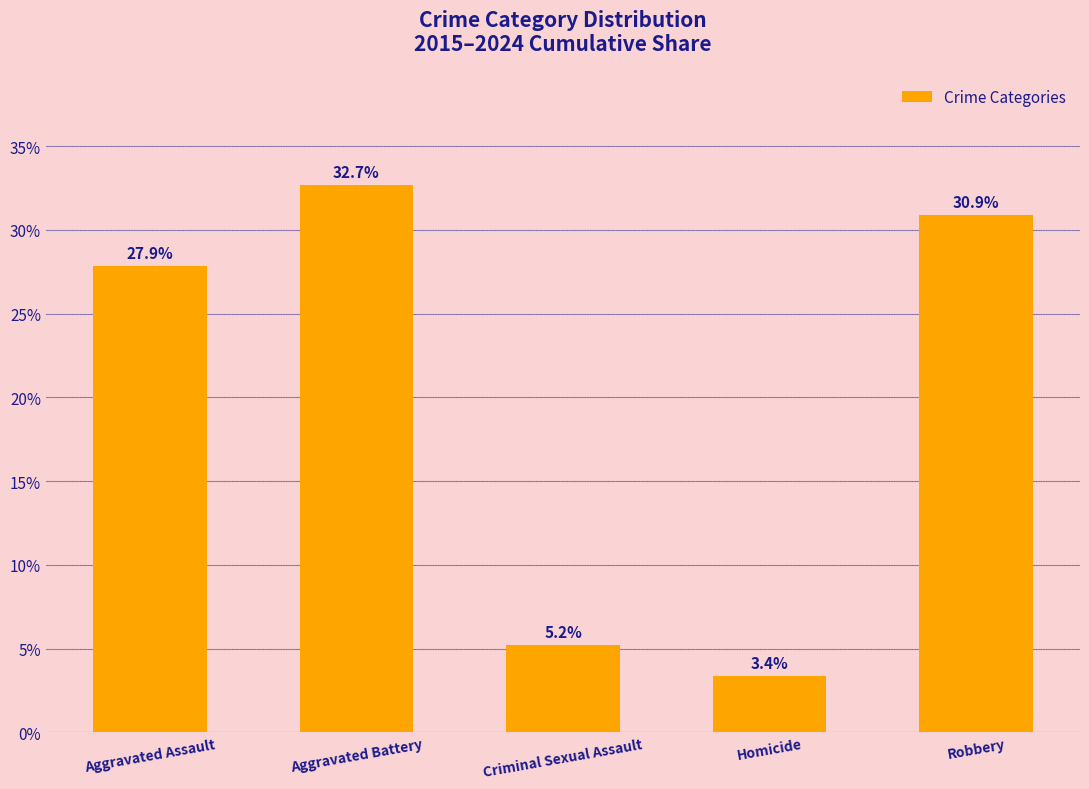

What is the label of the 5th bar from the left?

Robbery